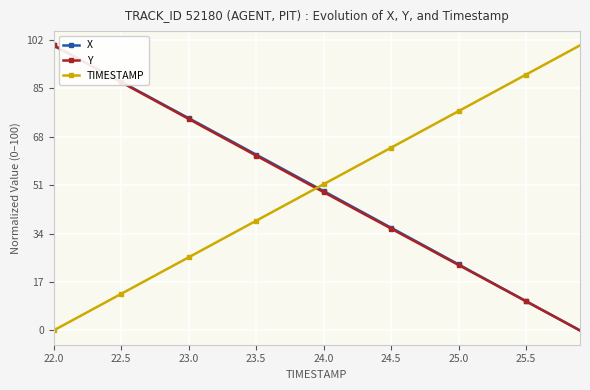

At which label does Y reach its peak?

22.0